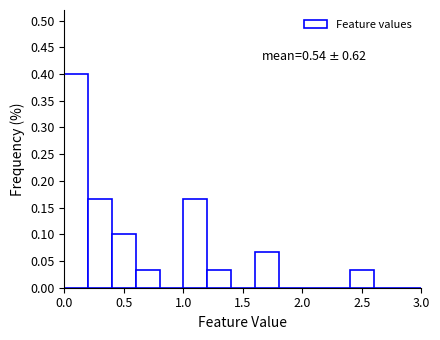

Which range on the x-axis has the tallest bar?

0.0 to 0.2